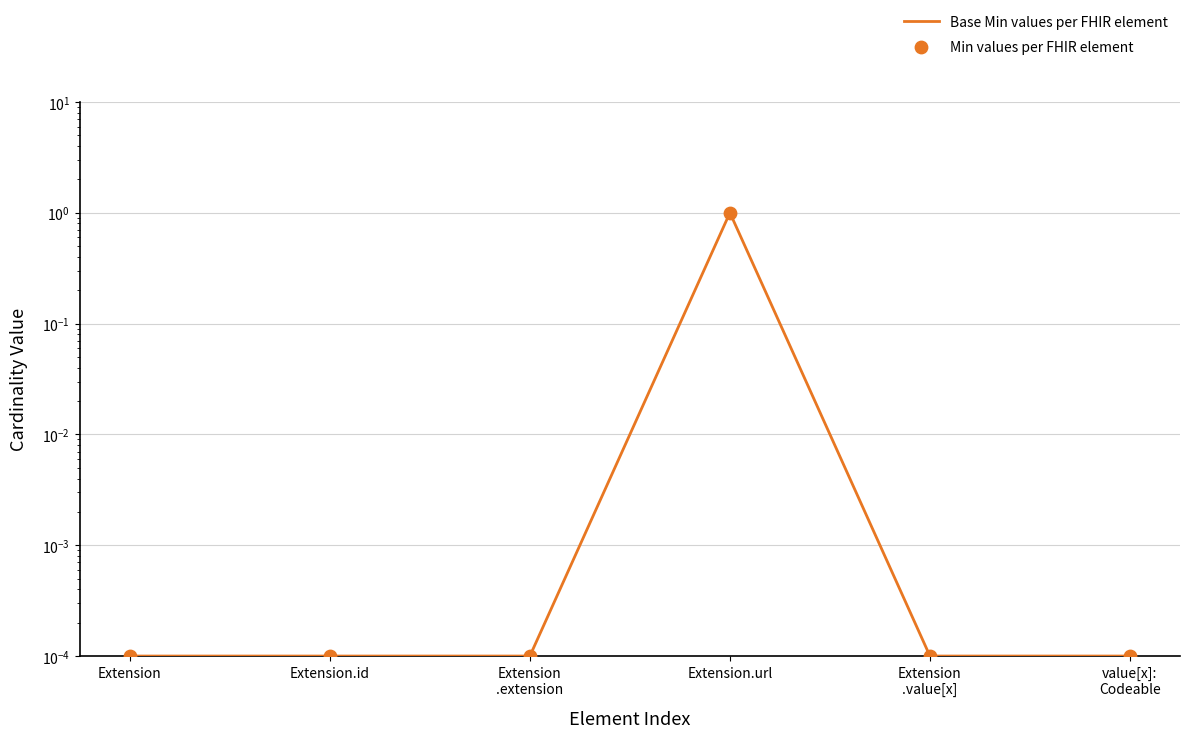

Is the value of Min values per FHIR element at Extension greater than the value of Base Min values per FHIR element at value[x]:
Codeable?

No